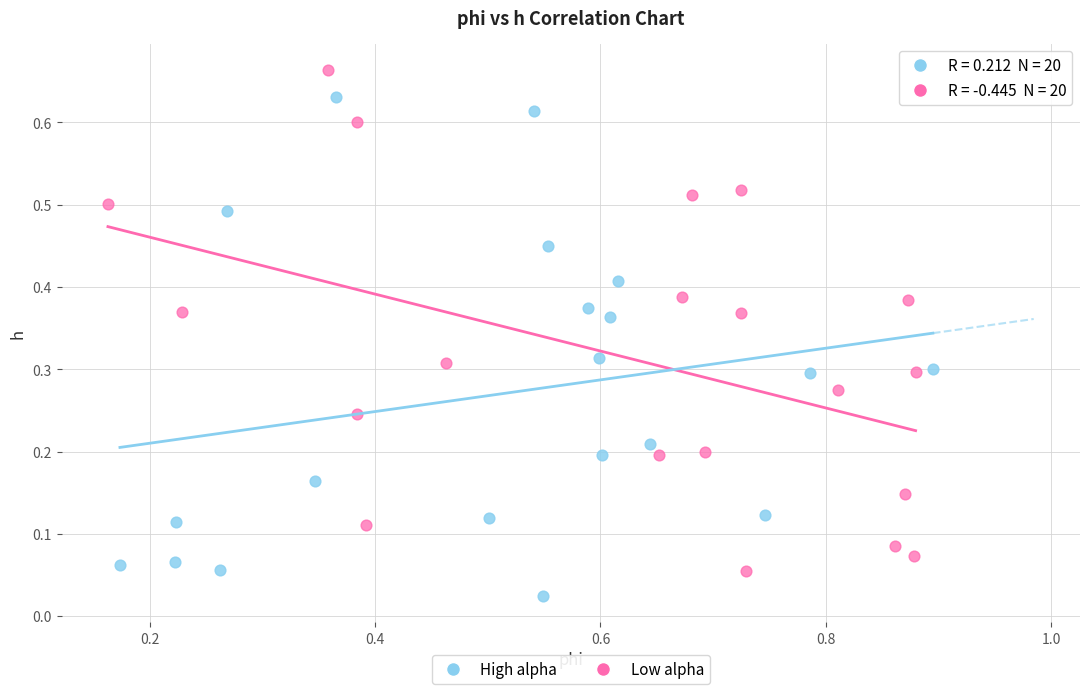

Which series contains the highest Y value?

Low alpha